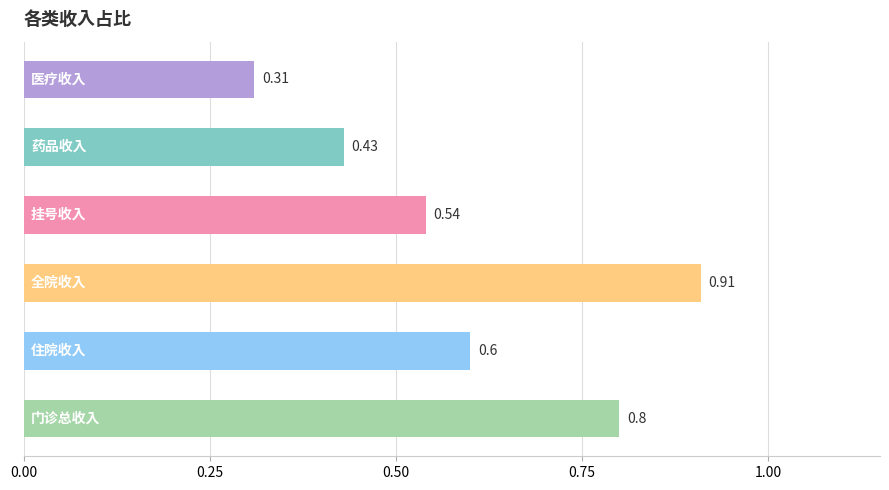

Does the chart contain stacked bars?

No